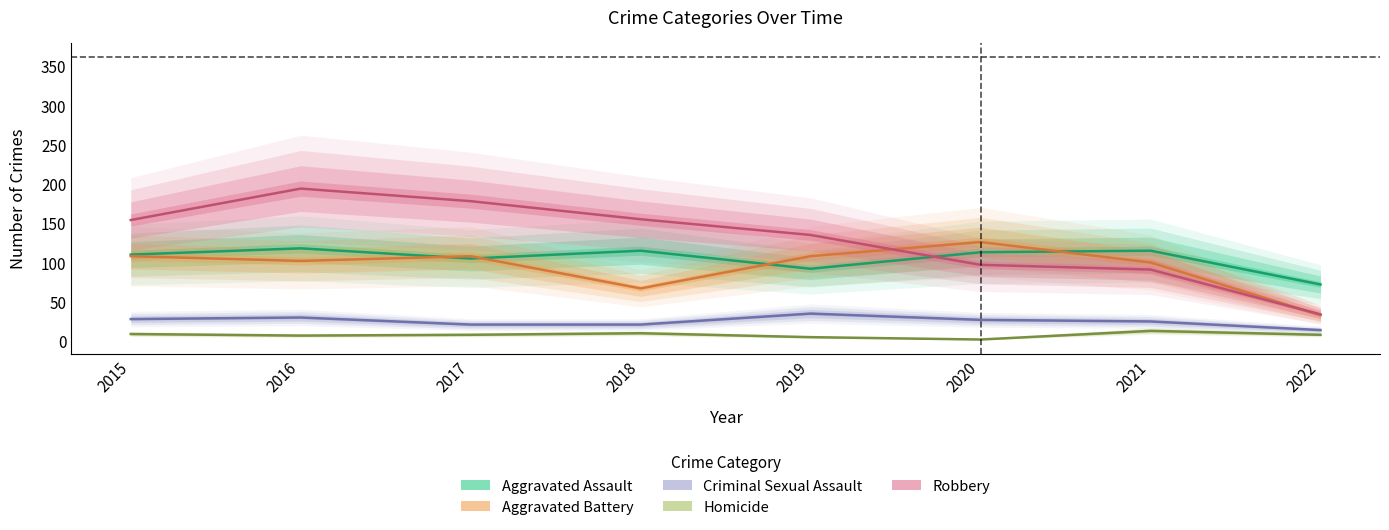

Where does the Robbery series first go above 154?

2016